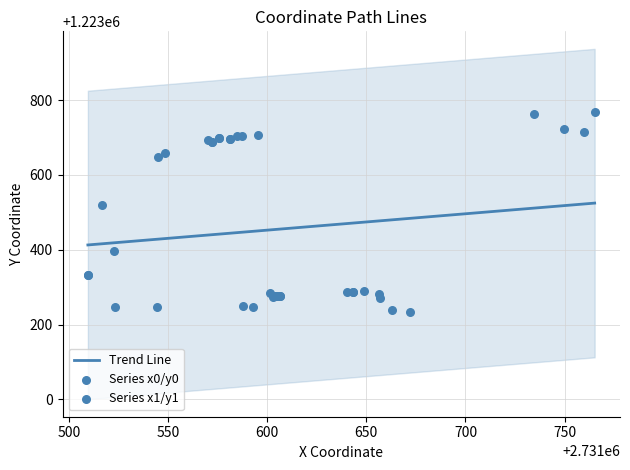

Which series has the largest total across all categories?

y1